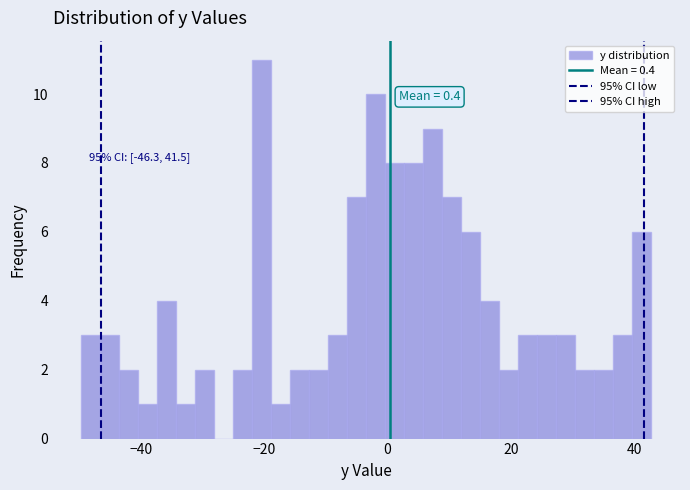

Around what value on the x-axis is the tallest bar? Give the approximate position of its centre, as read against the axis.

-20